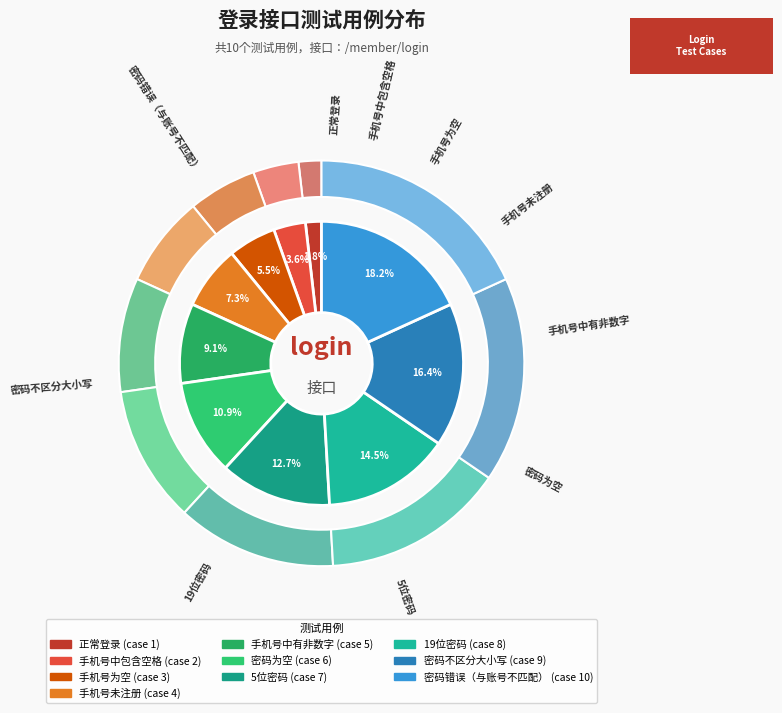

What is the ratio of the value at 密码不区分大小写 to the value at 19位密码?

1.1